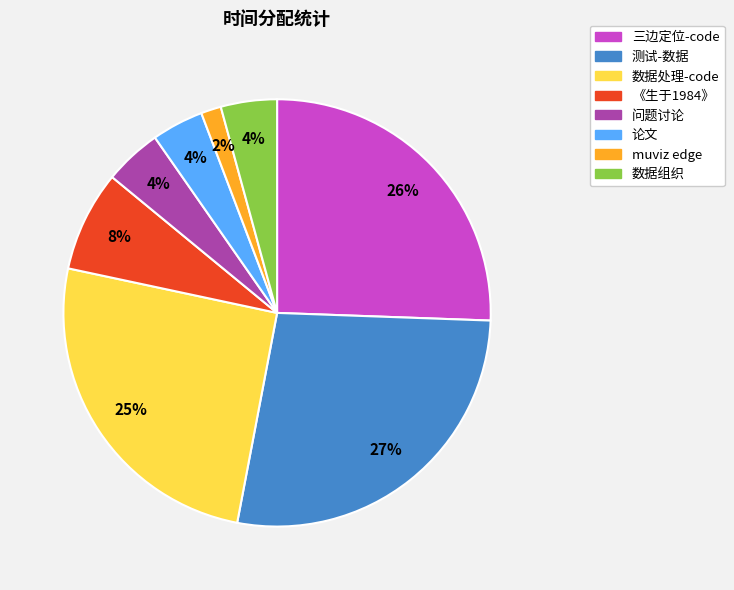

Between muviz edge and 数据组织, which is larger?

数据组织